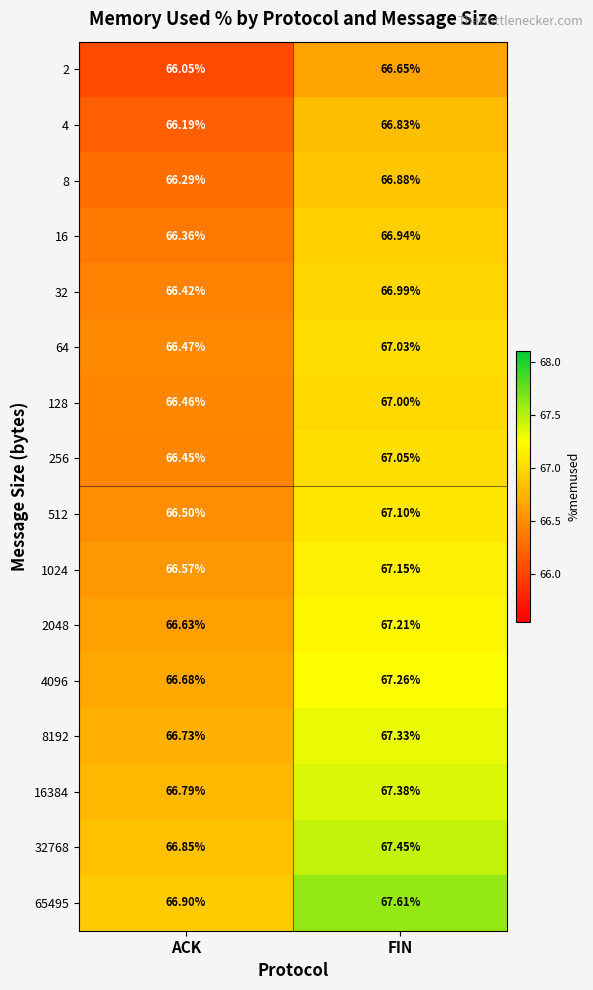

At which category is the sum across all series the highest?

FIN